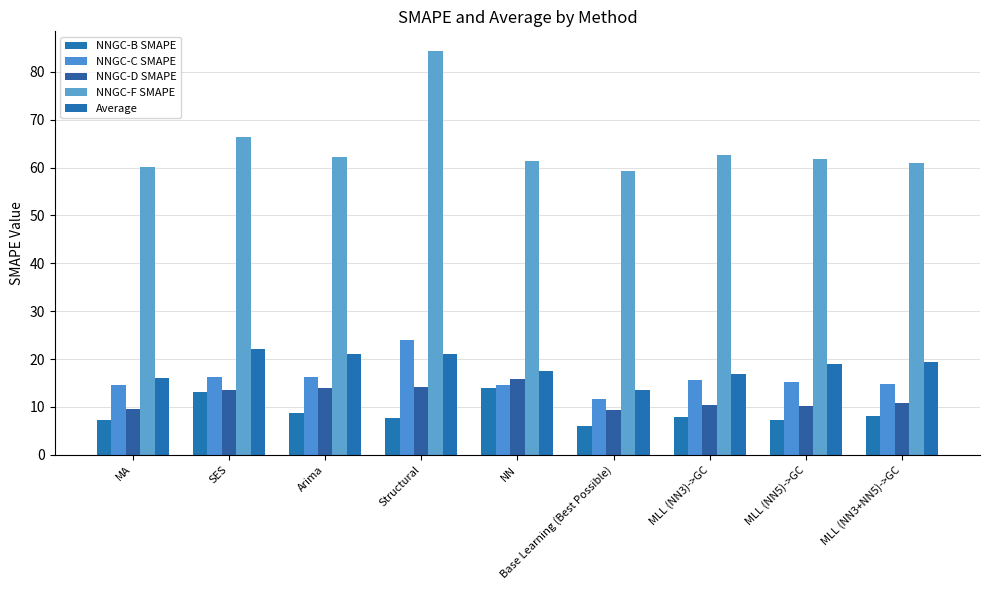

Reading left to right, list all the values displayed in this chart.

NNGC-B SMAPE: MA=7.2	SES=13.2	Arima=8.6	Structural=7.6	NN=13.9	Base Learning (Best Possible)=6.0	MLL (NN3)->GC=8.0	MLL (NN5)->GC=7.4	MLL (NN3+NN5)->GC=8.1
NNGC-C SMAPE: MA=14.6	SES=16.2	Arima=16.2	Structural=24.1	NN=14.7	Base Learning (Best Possible)=11.6	MLL (NN3)->GC=15.6	MLL (NN5)->GC=15.2	MLL (NN3+NN5)->GC=14.8
NNGC-D SMAPE: MA=9.5	SES=13.5	Arima=14.0	Structural=14.1	NN=15.9	Base Learning (Best Possible)=9.4	MLL (NN3)->GC=10.3	MLL (NN5)->GC=10.2	MLL (NN3+NN5)->GC=10.9
NNGC-F SMAPE: MA=60.1	SES=66.5	Arima=62.2	Structural=84.2	NN=61.3	Base Learning (Best Possible)=59.4	MLL (NN3)->GC=62.5	MLL (NN5)->GC=61.8	MLL (NN3+NN5)->GC=61.0
Average: MA=16.1	SES=22.1	Arima=21.0	Structural=21.0	NN=17.5	Base Learning (Best Possible)=13.6	MLL (NN3)->GC=16.9	MLL (NN5)->GC=19.0	MLL (NN3+NN5)->GC=19.4